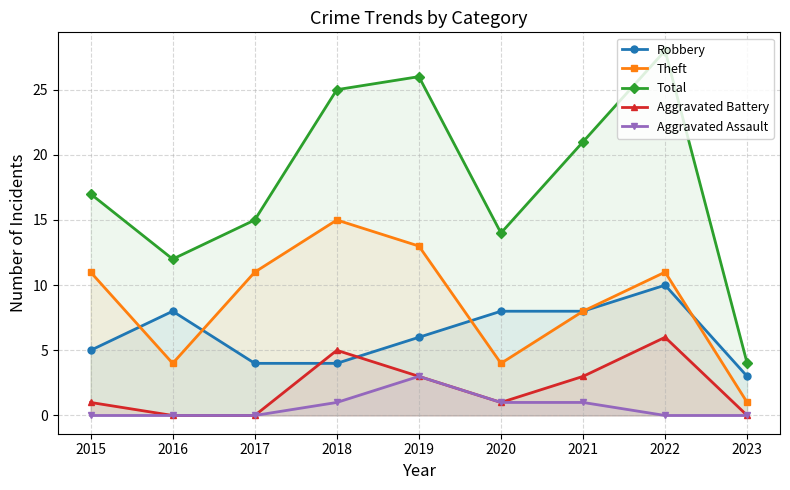

What is the value of the Theft point at the 7th from the left?

8